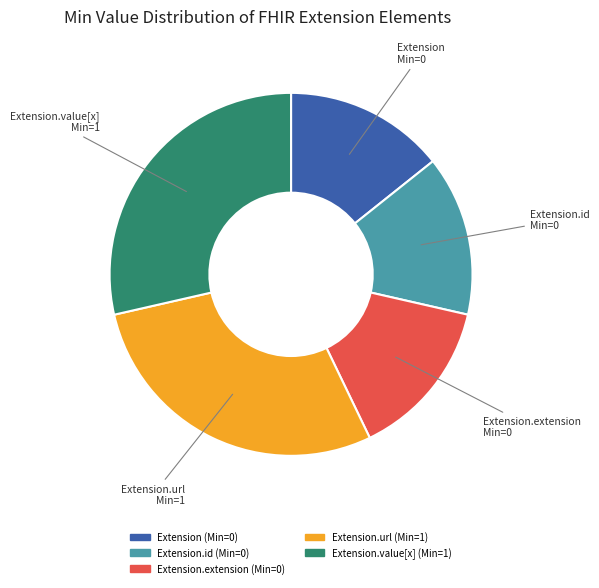

Does any single category account for the majority?

No